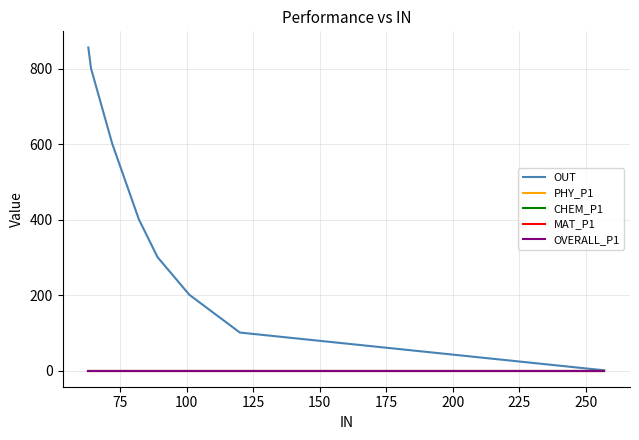

List the series in order of their peak value, lowest first.

PHY_P1, OVERALL_P1, CHEM_P1, MAT_P1, OUT